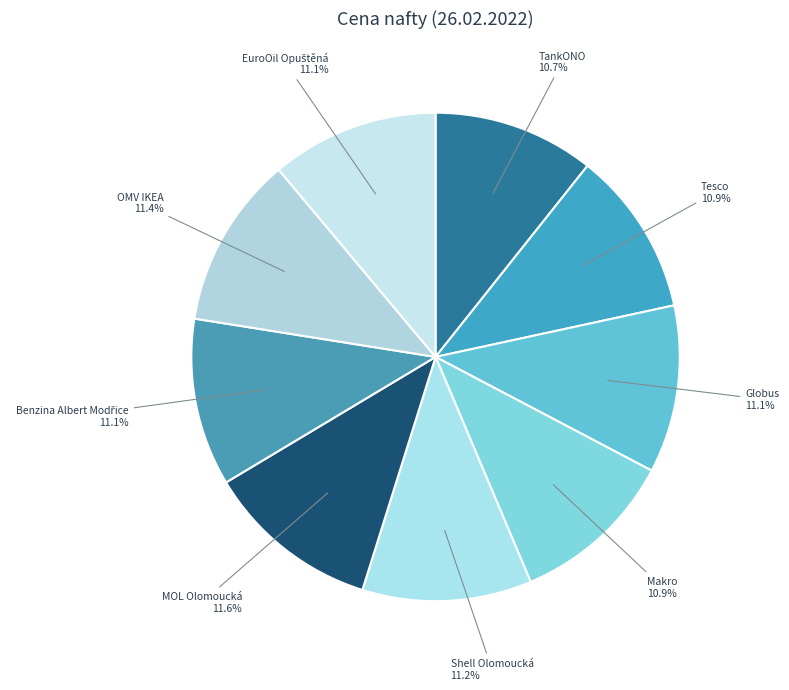

The Globus slice represents 20% of the pie. True or false?

False